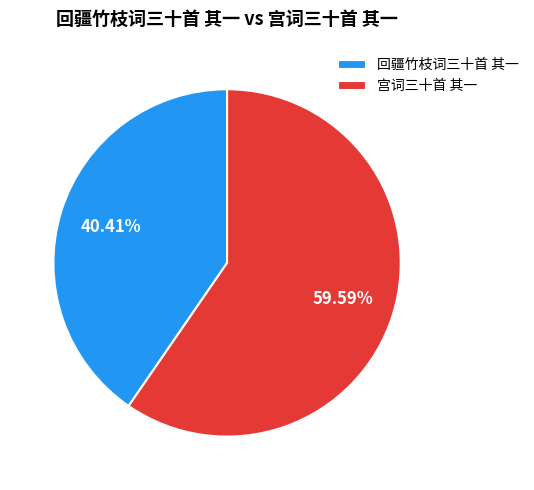

Count the number of slices in the pie.

2